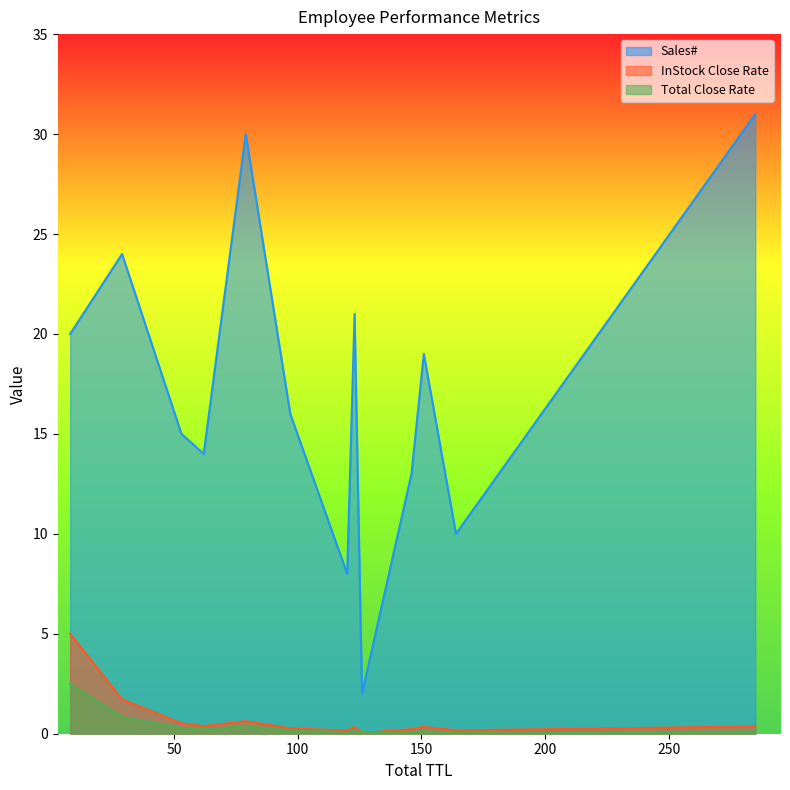

List the series in order of their peak value, highest first.

Sales#, InStock Close Rate, Total Close Rate